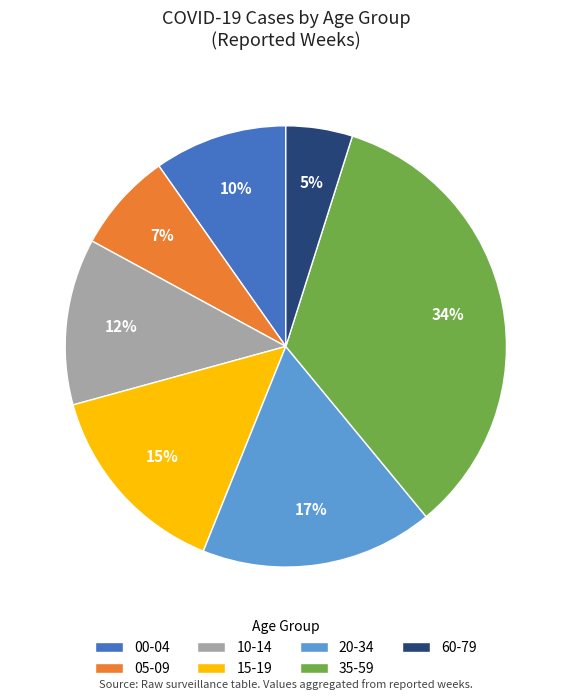

What is the ratio of the value at 35-59 to the value at 20-34?

2.0